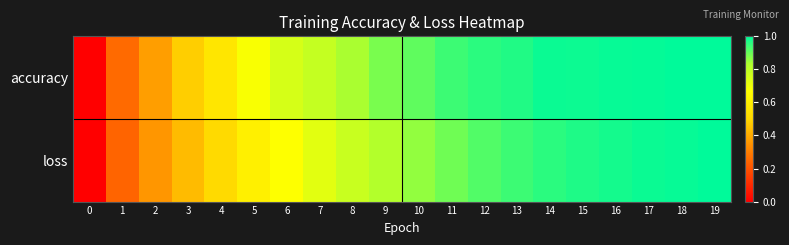

At how many categories does at least one series exceed 0?

19